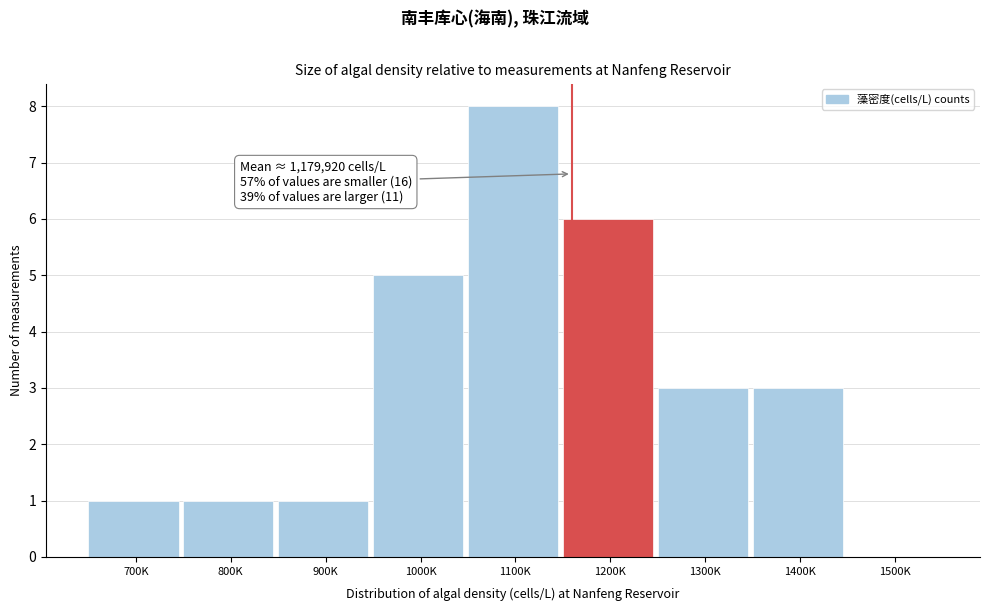

Reading left to right, what are all the values shown in this chart?

700K=1	800K=1	900K=1	1000K=5	1100K=8	1200K=6	1300K=3	1400K=3	1500K=0